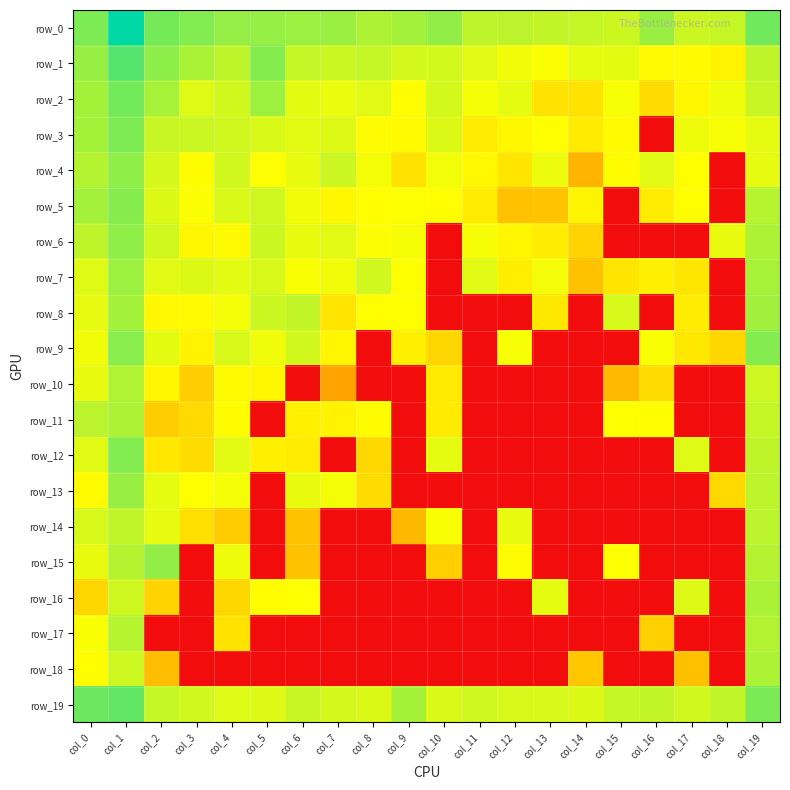

List the series in order of their peak value, lowest first.

row_14, row_17, row_10, row_11, row_18, row_16, row_8, row_7, row_13, row_15, row_4, row_6, row_5, row_9, row_12, row_3, row_2, row_19, row_1, row_0